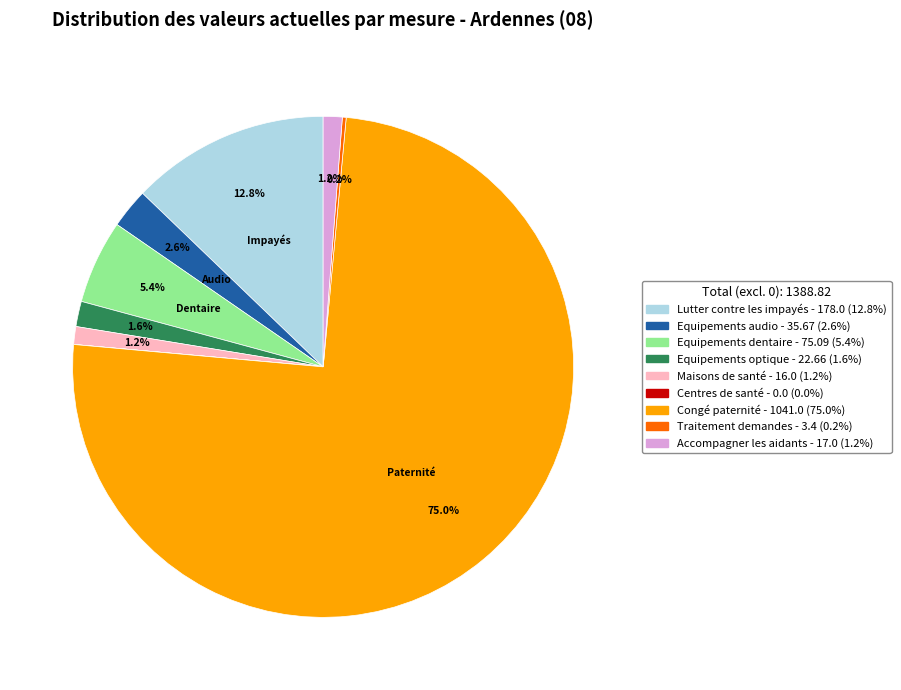

Which category accounts for the majority?

Congé paternité